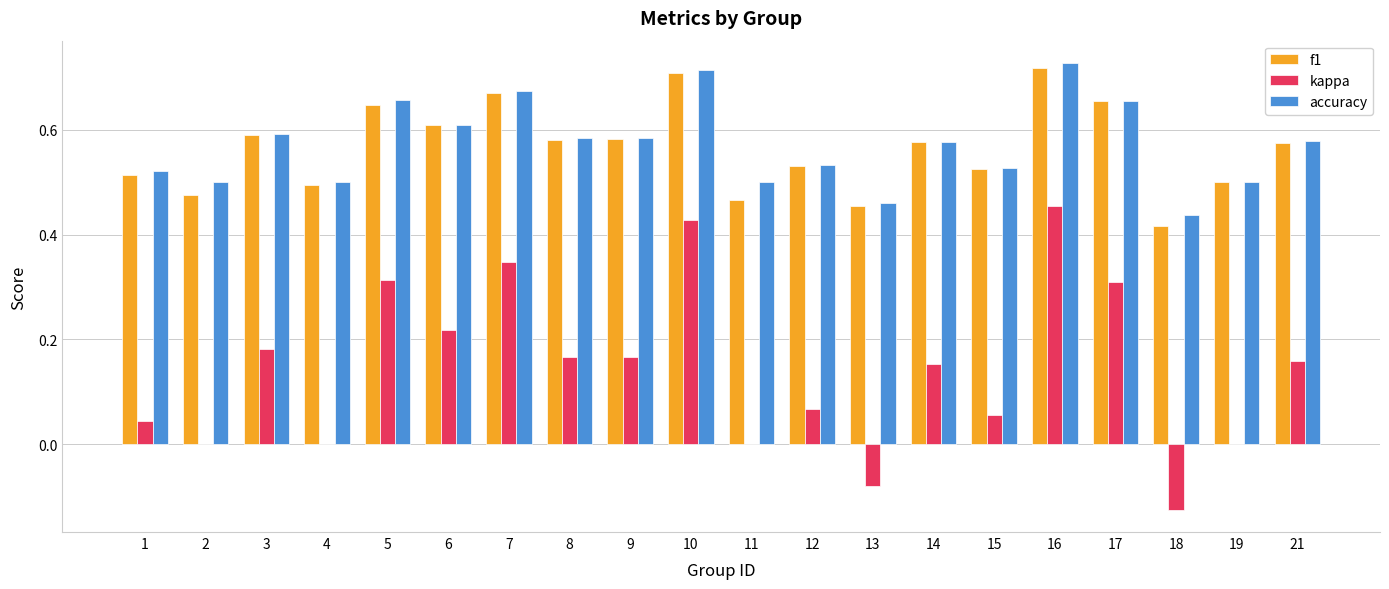

What are all the series names shown in the legend?

f1, kappa, accuracy